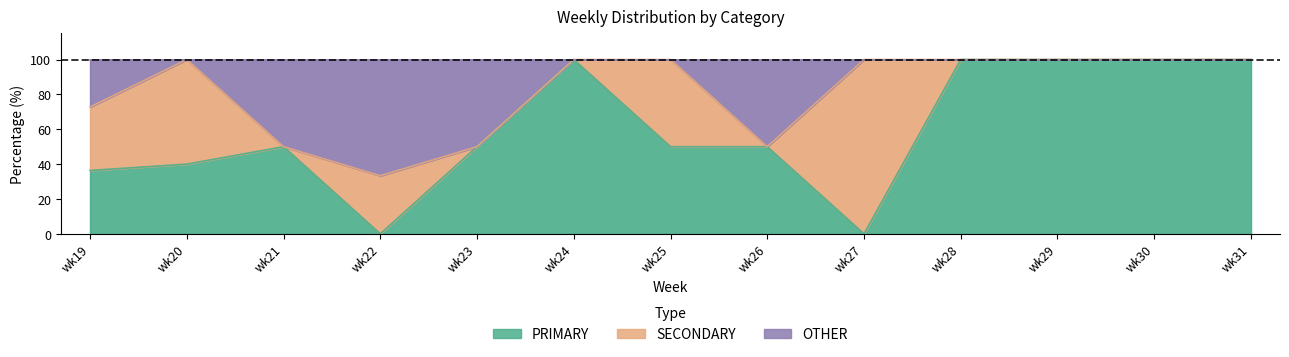

Is it true that OTHER equals 50.0 at wk26?

True